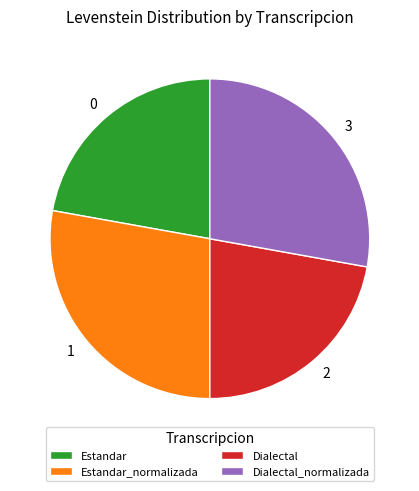

True or false: Estandar accounts for 29% of the total.

False